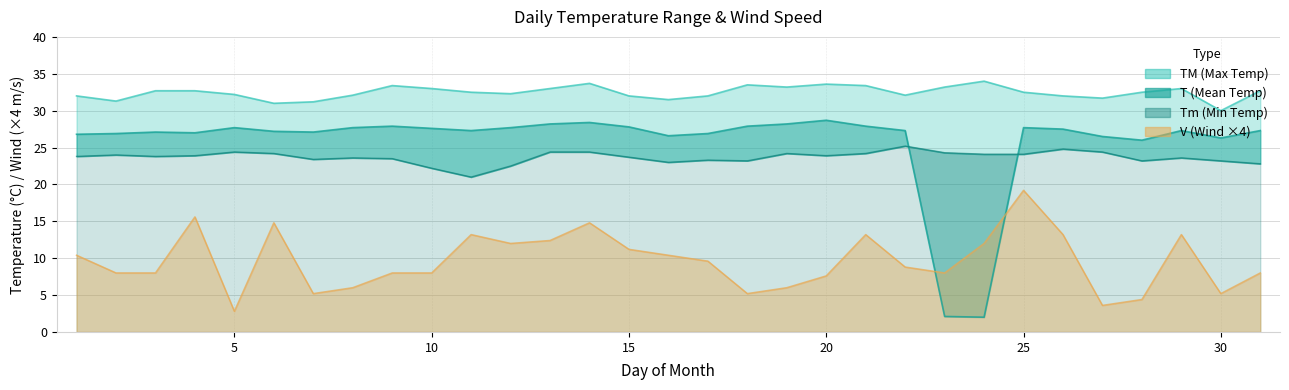

What is the average value of the T series?

25.8